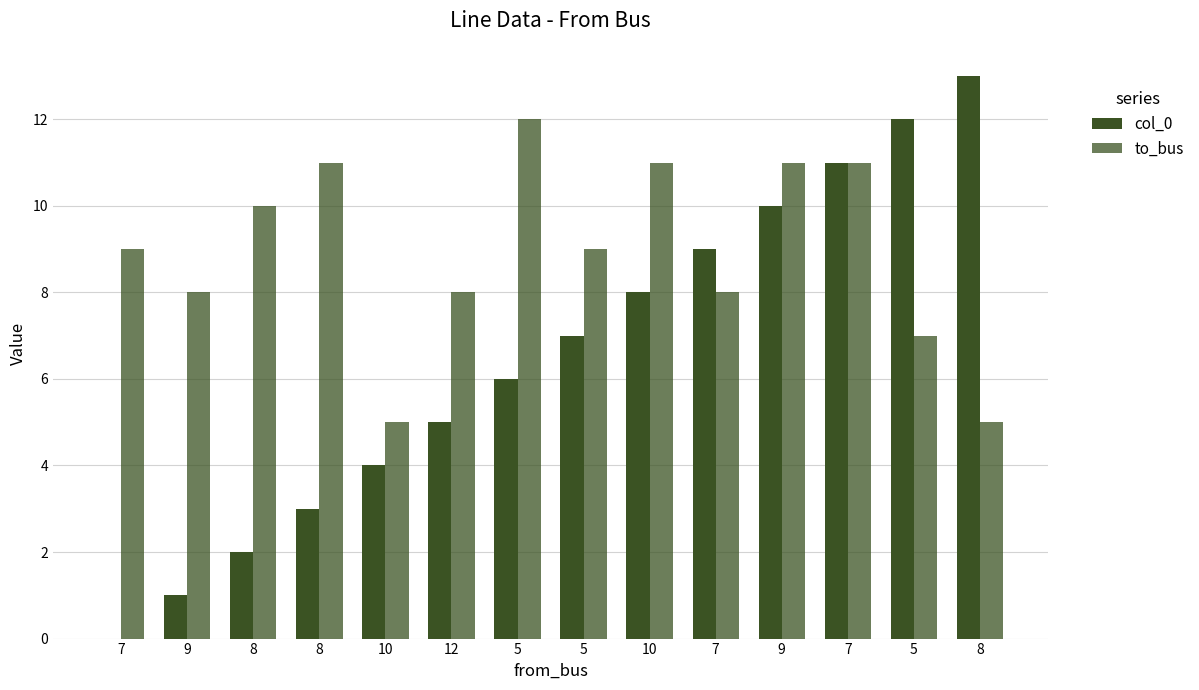

Which series changed the most between 5 and 7?

col_0